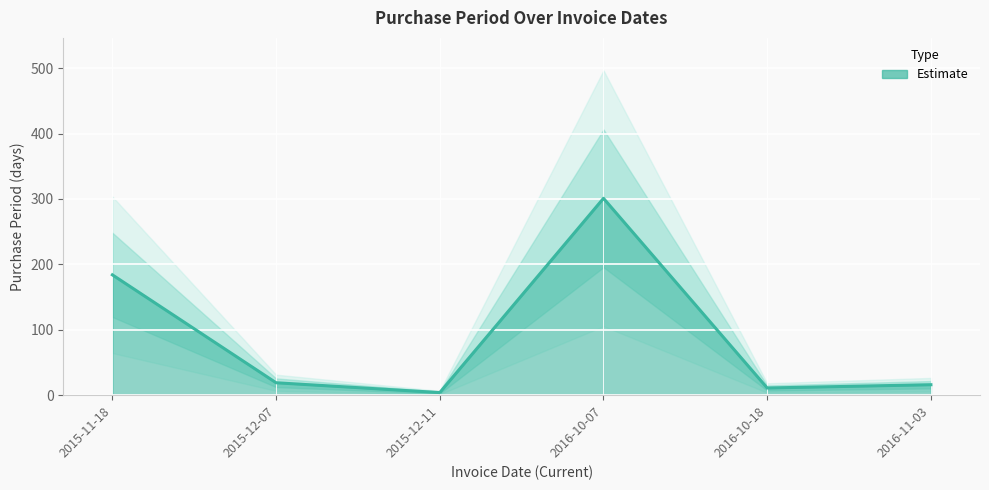

What is the label of the 1st point from the left?

2015-11-18